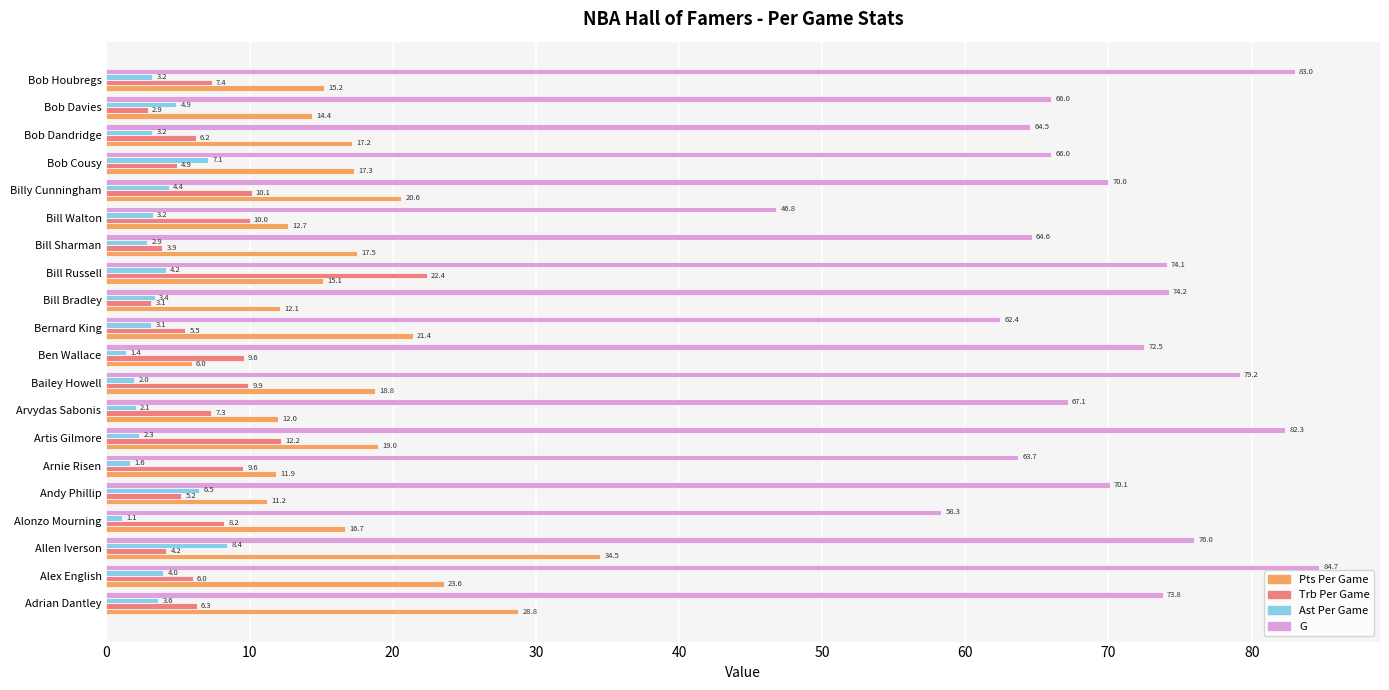

Which series has the widest spread of values?

G